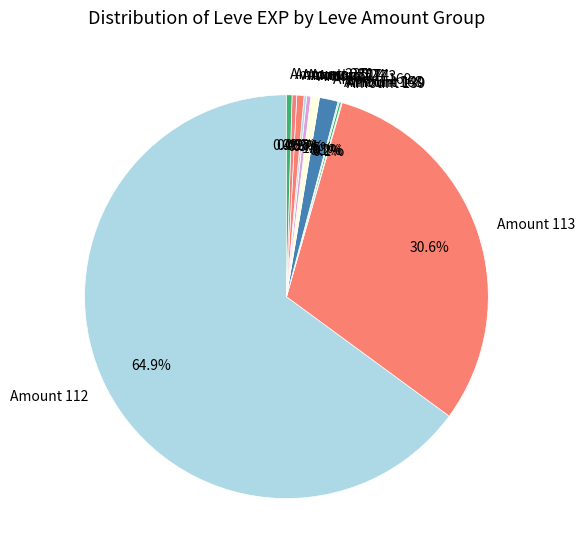

Between Amount 112 and Amount 227, which is larger?

Amount 112